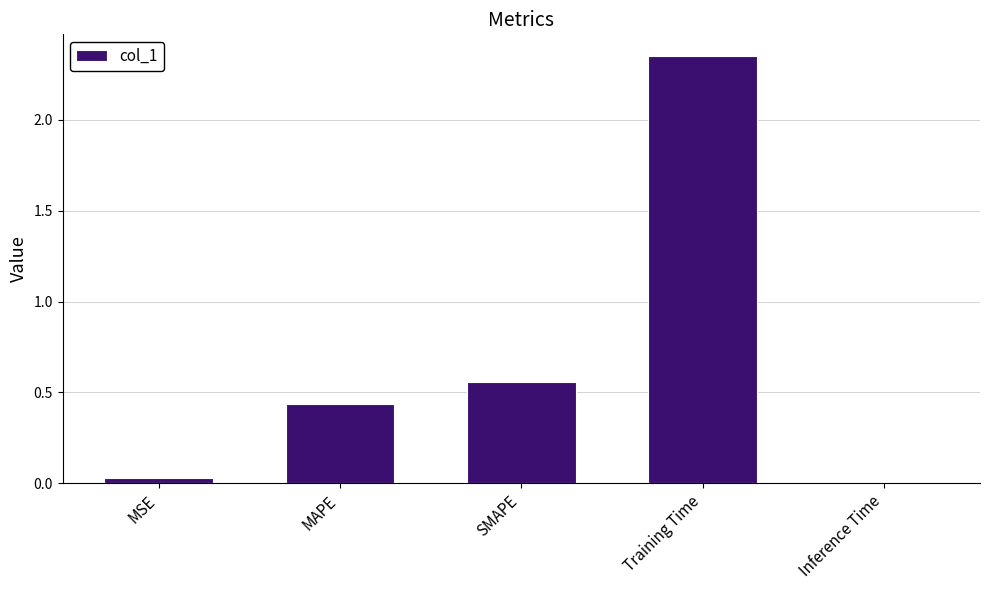

What is the label of the 3rd bar from the left?

SMAPE